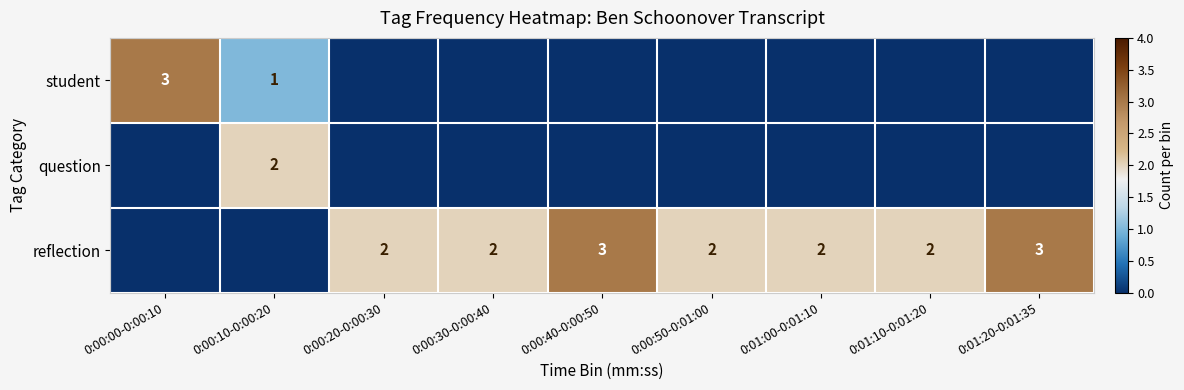

The value of student at 0:00:00-0:00:10 is 3. True or false?

True